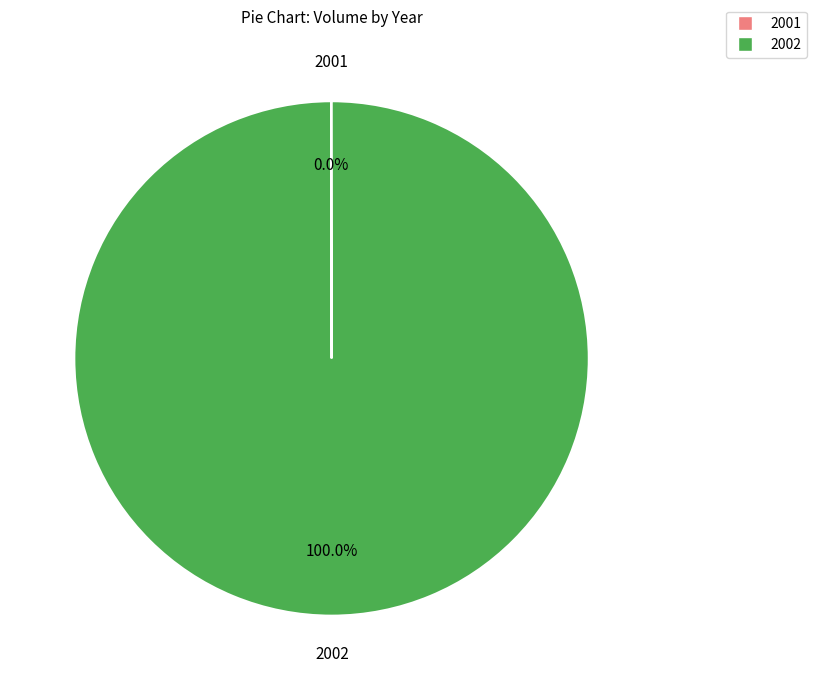

To the nearest percent, what is the average slice percentage?

50%